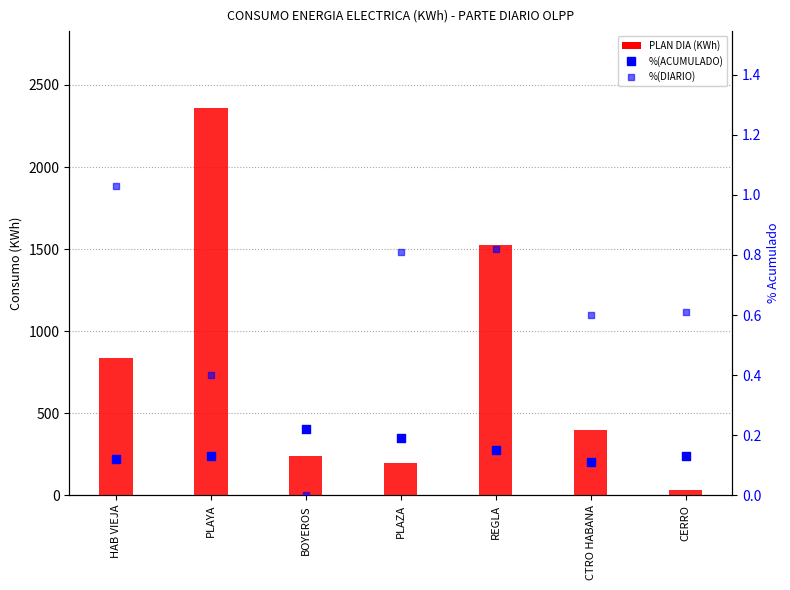

Which series contains the lowest Y value?

%(DIARIO)